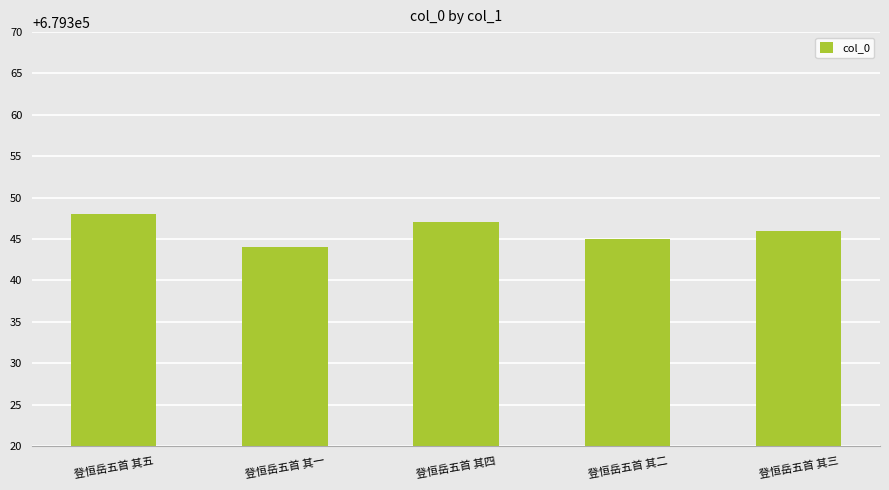

What is the approximate value at 登恒岳五首 其四?

679347